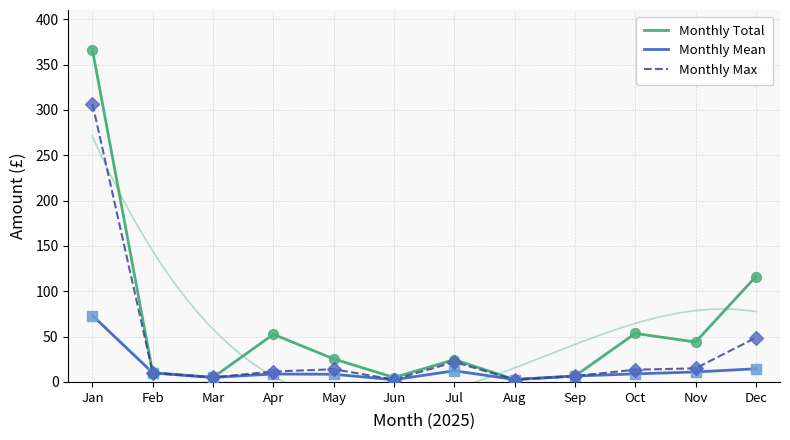

Which series contains the lowest Y value?

Monthly Mean